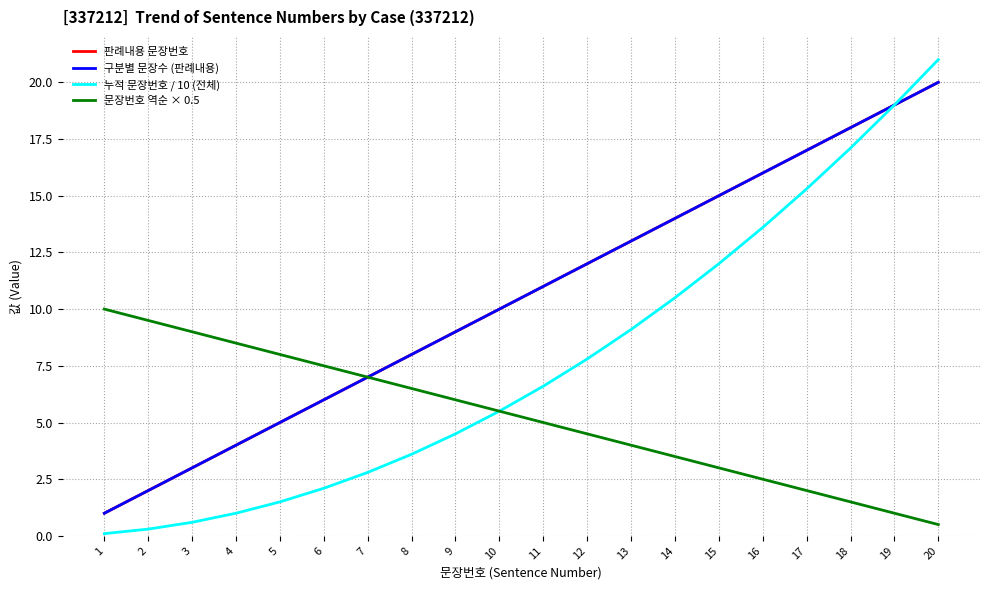

True or false: 판례내용 문장번호 and 누적 문장번호 / 10 (전체) intersect in this chart.

False